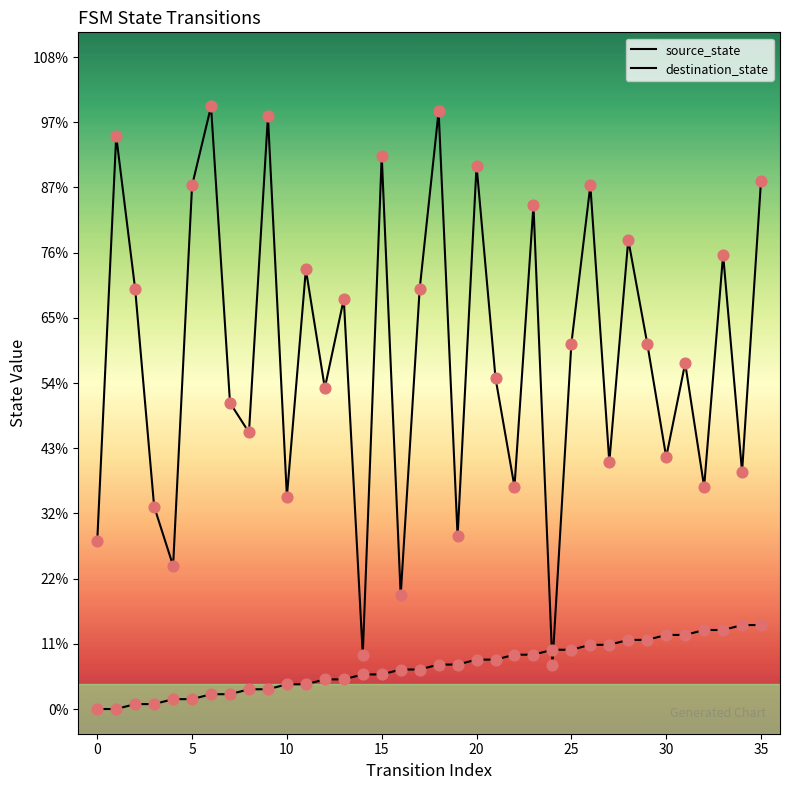

Does the chart have visible grid lines?

No